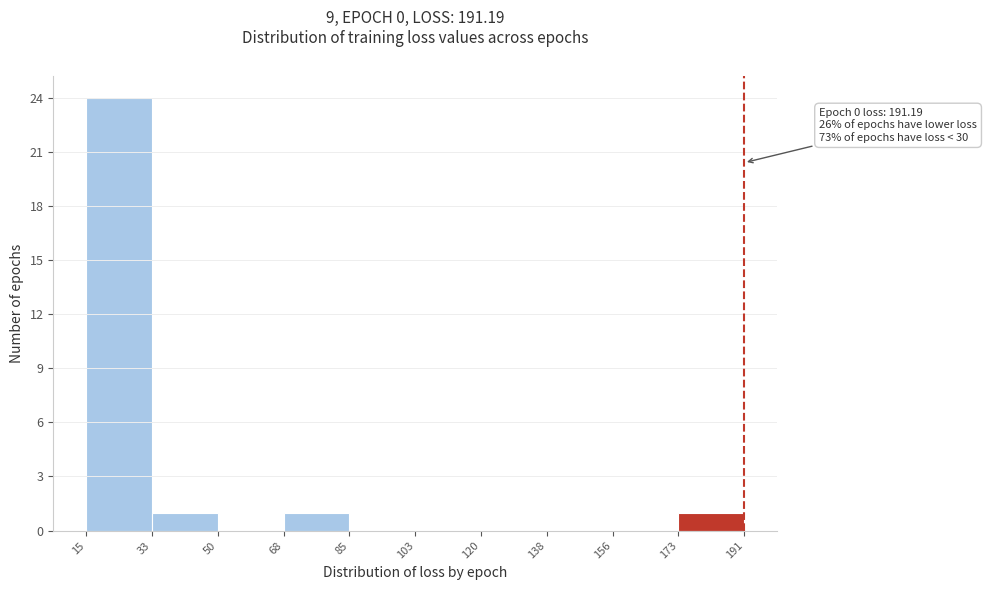

Over which range of the x-axis is the bar tallest?

15 to 33